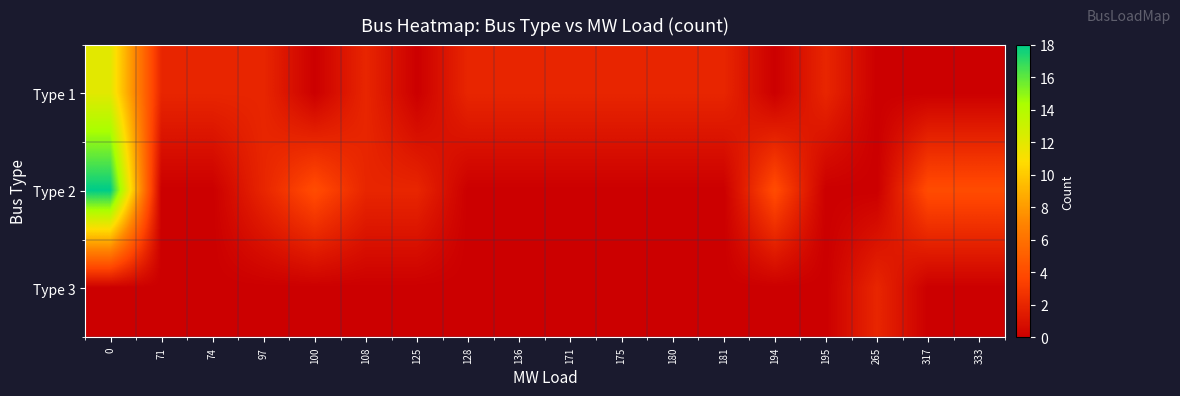

At which category does the chart reach its minimum across all series?

100